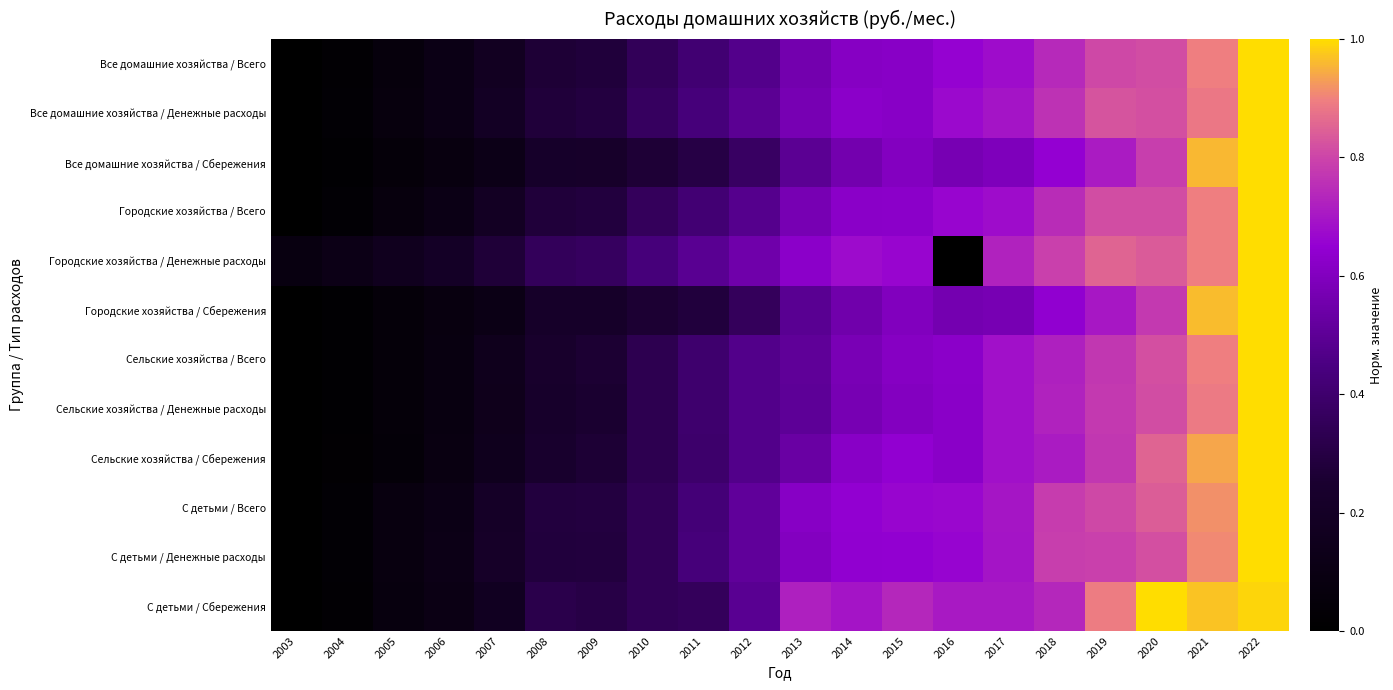

What is the difference between the highest and lowest values at 2017?

0.2